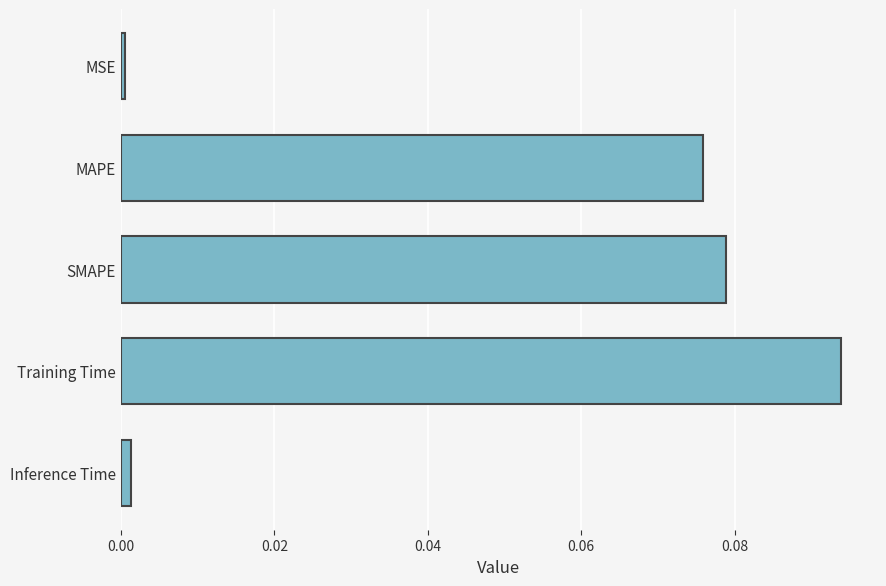

The chart shows a value of 0.0 at Inference Time. True or false?

True